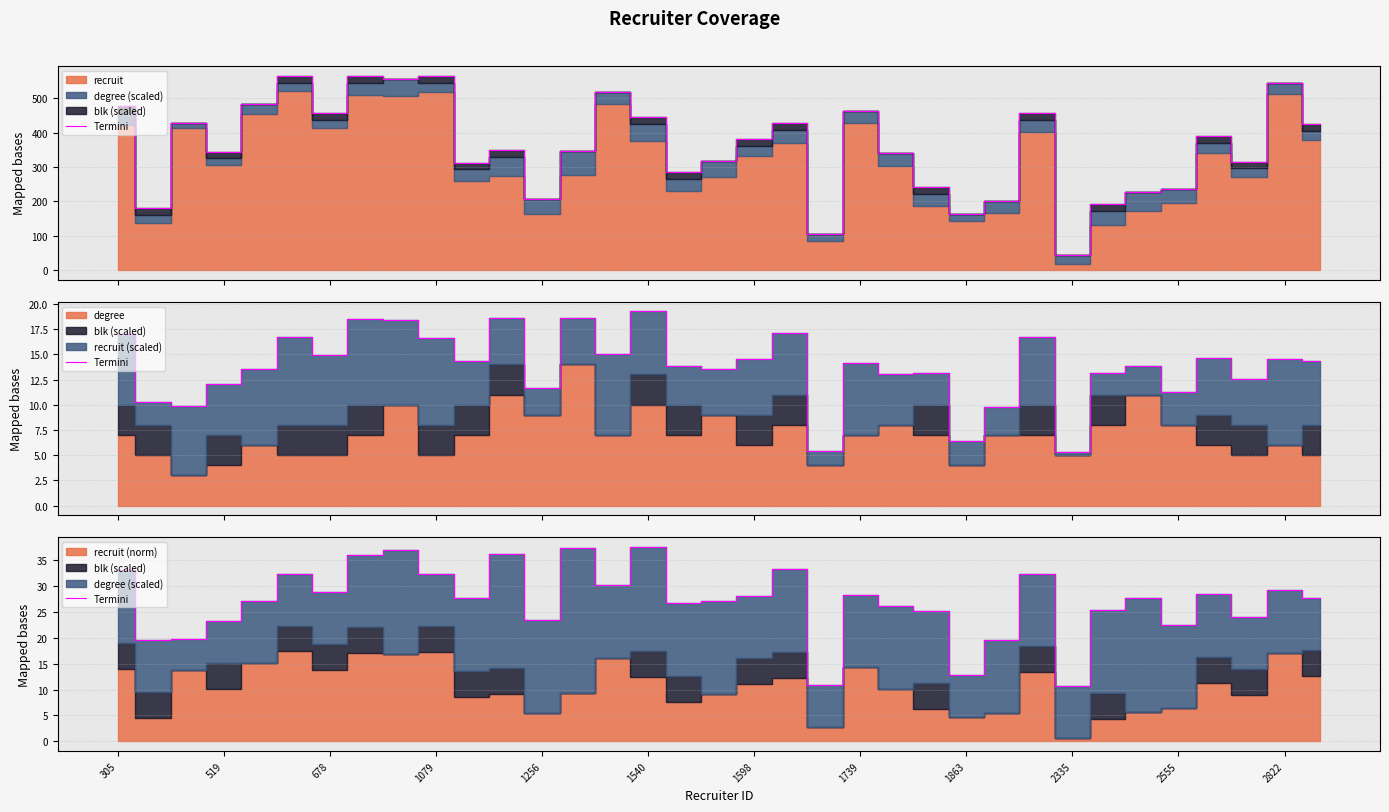

The value at 2335 is 10.6. True or false?

True